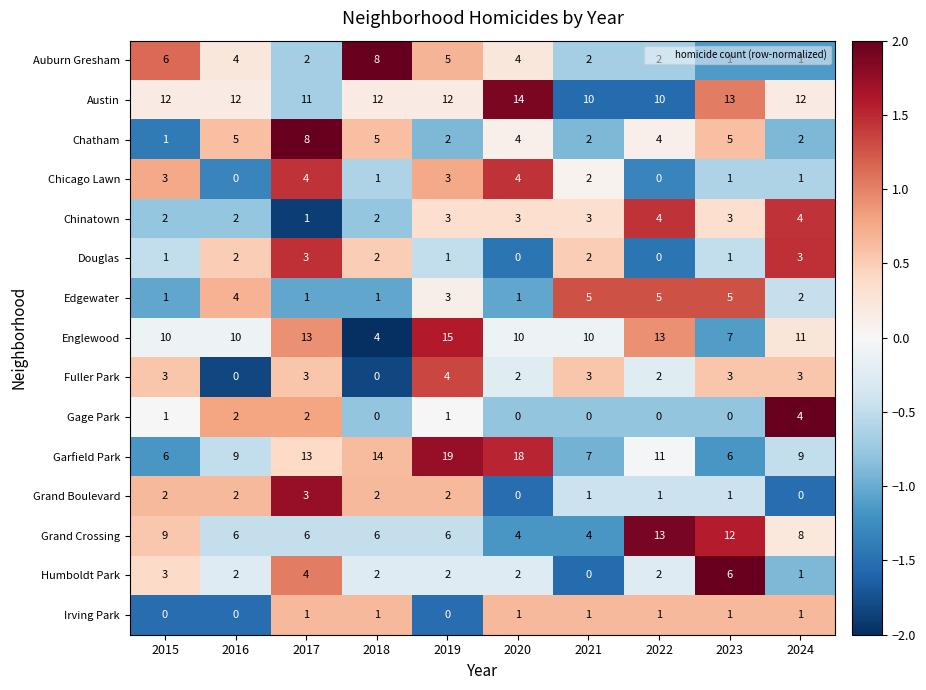

What is the total value across all series at 2024?

62